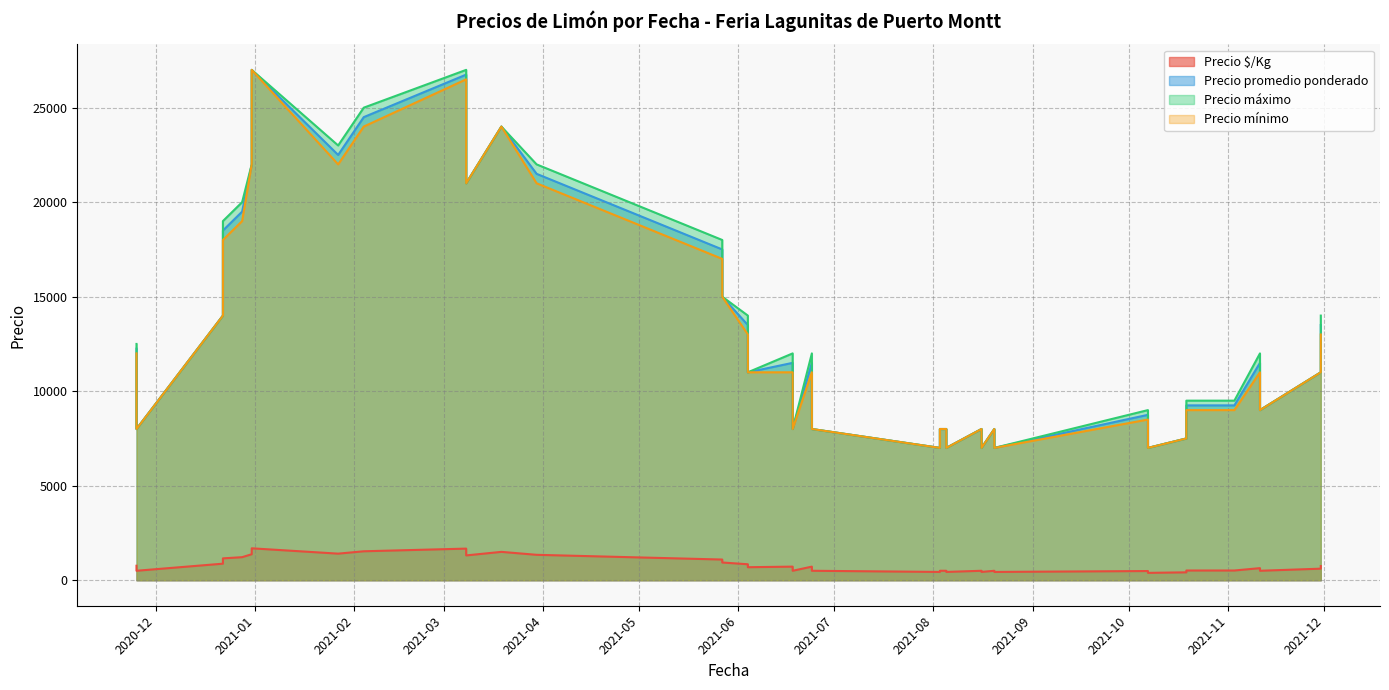

Rank the series at 2021-08-16 from lowest to highest value.

Precio $/Kg, Precio promedio ponderado, Precio máximo, Precio mínimo